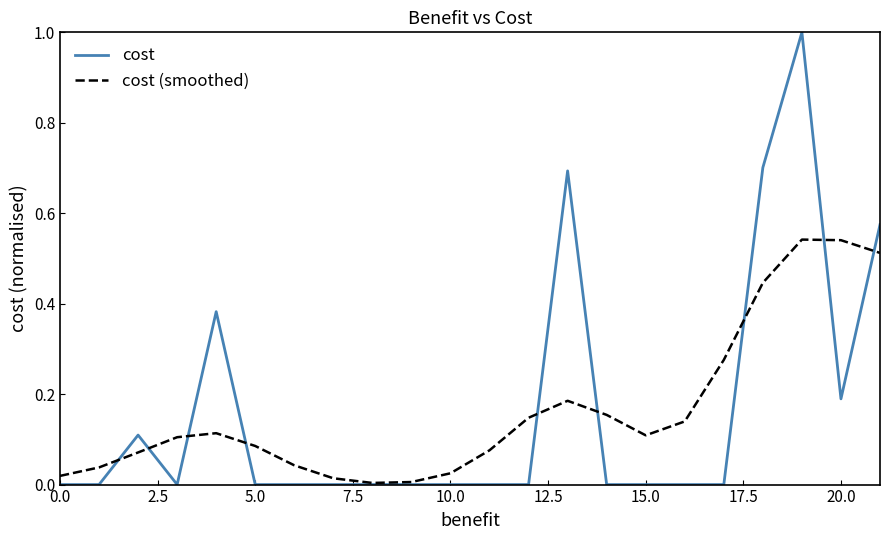

List the series in order of their peak value, highest first.

cost, cost (smoothed)